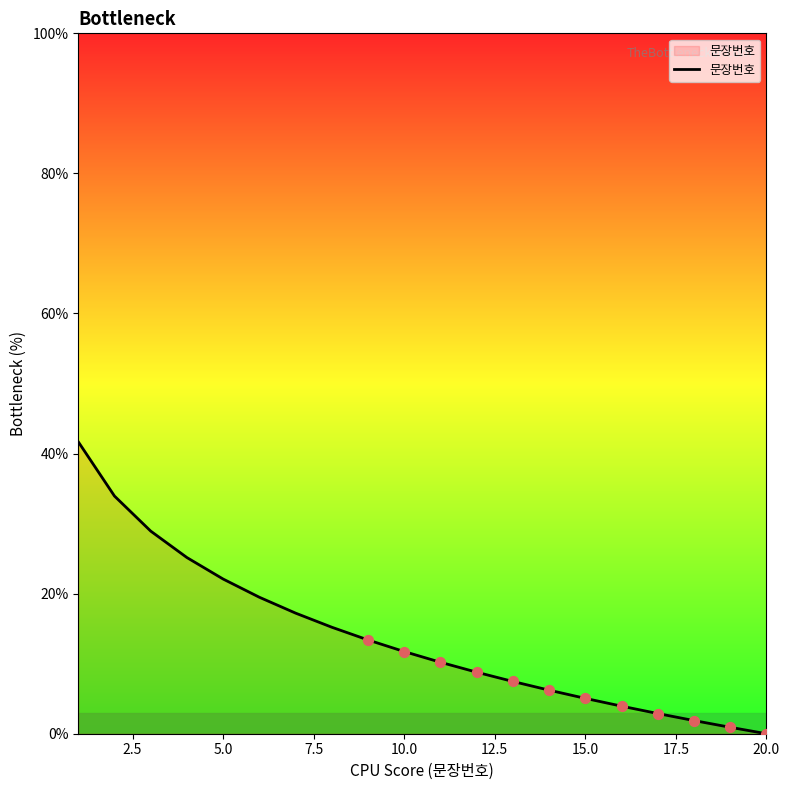

What is the difference between the maximum and minimum values?

41.7